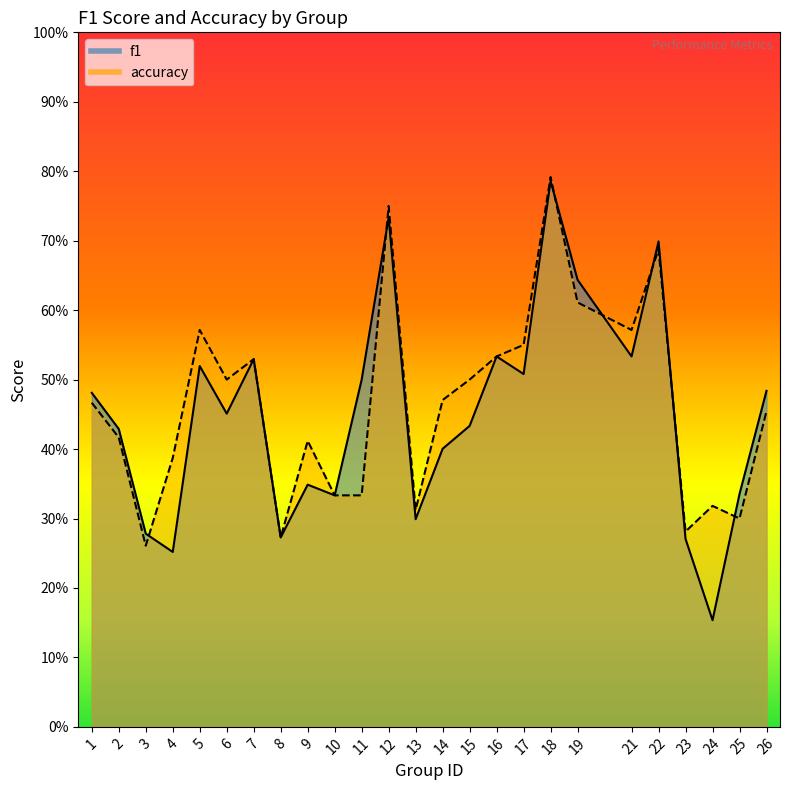

How many accuracy values are between 0 and 1?

25